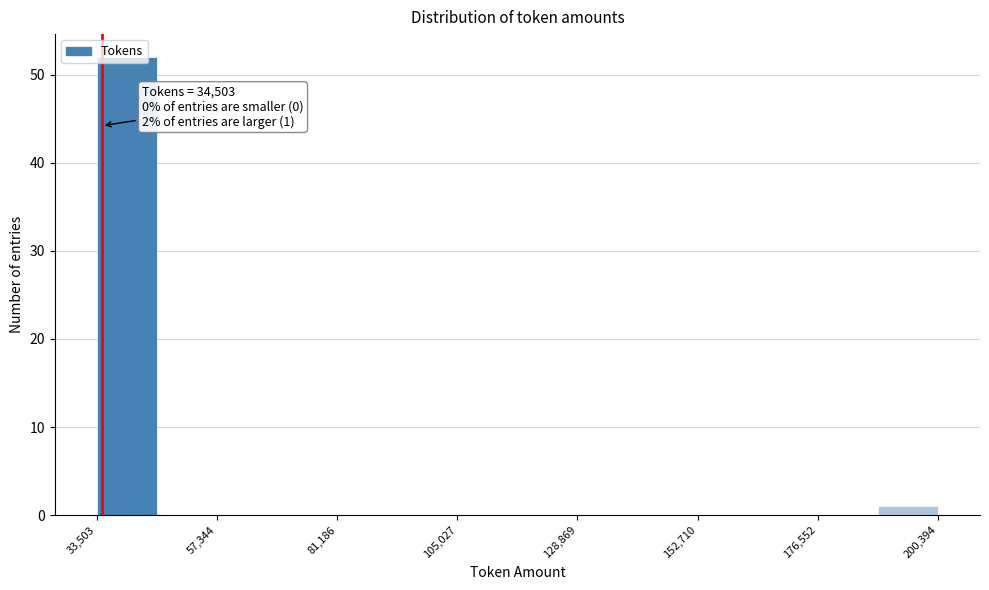

Read against the x-axis, roughly where is the centre of the tallest bar?

40000